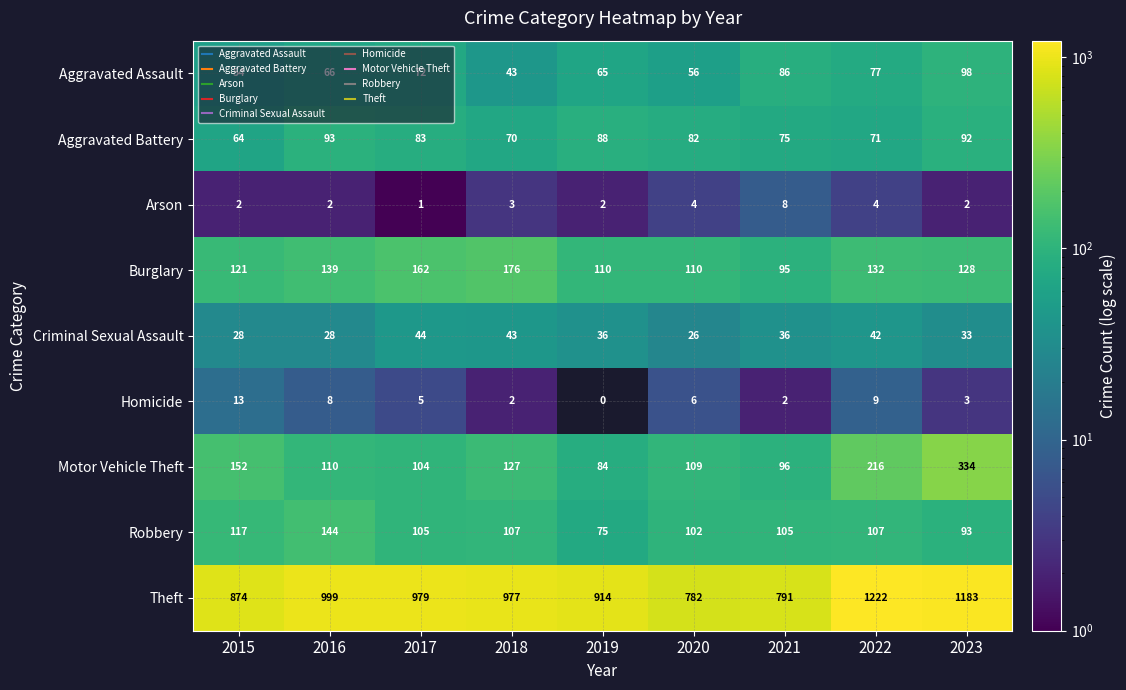

The value of Aggravated Assault at 2016 is 66. True or false?

True